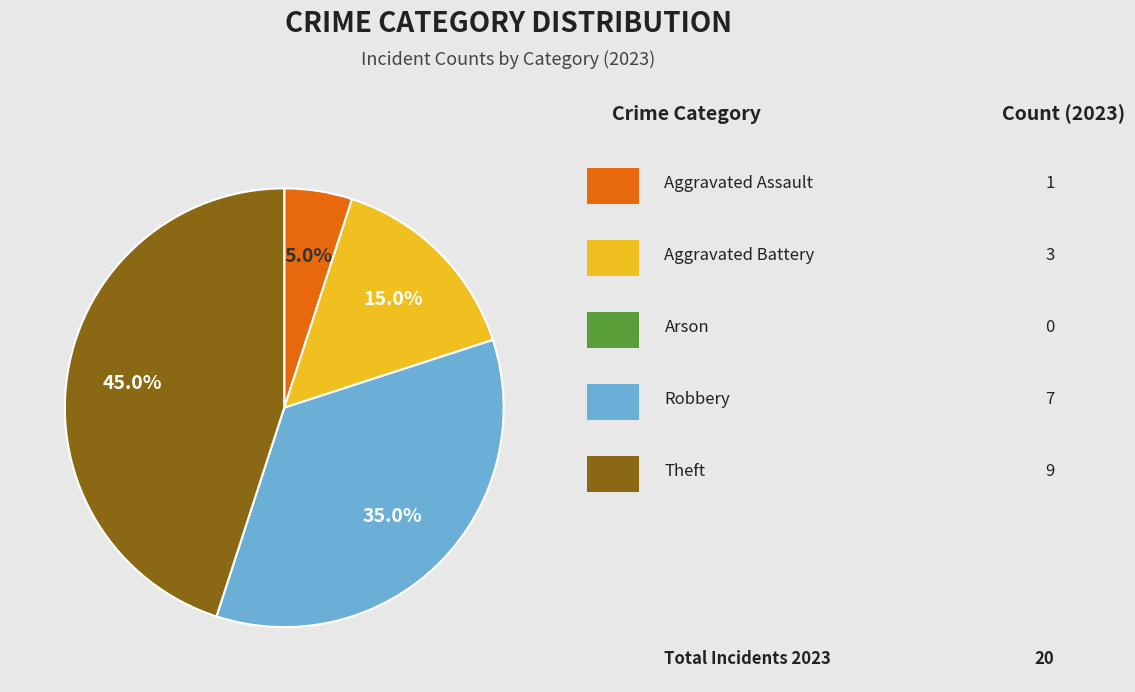

Is there any slice that represents more than half of the pie?

No